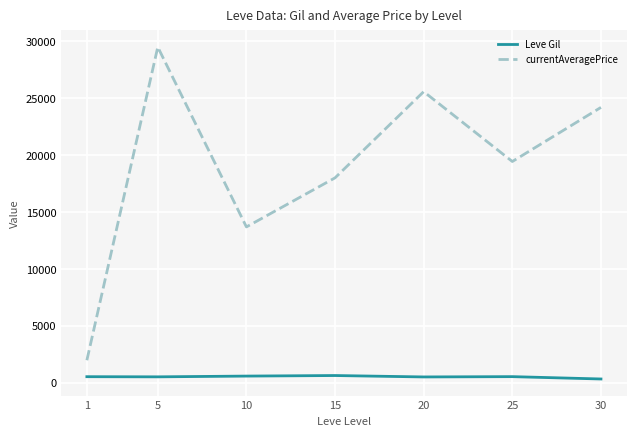

At which category does currentAveragePrice reach its first local peak?

5